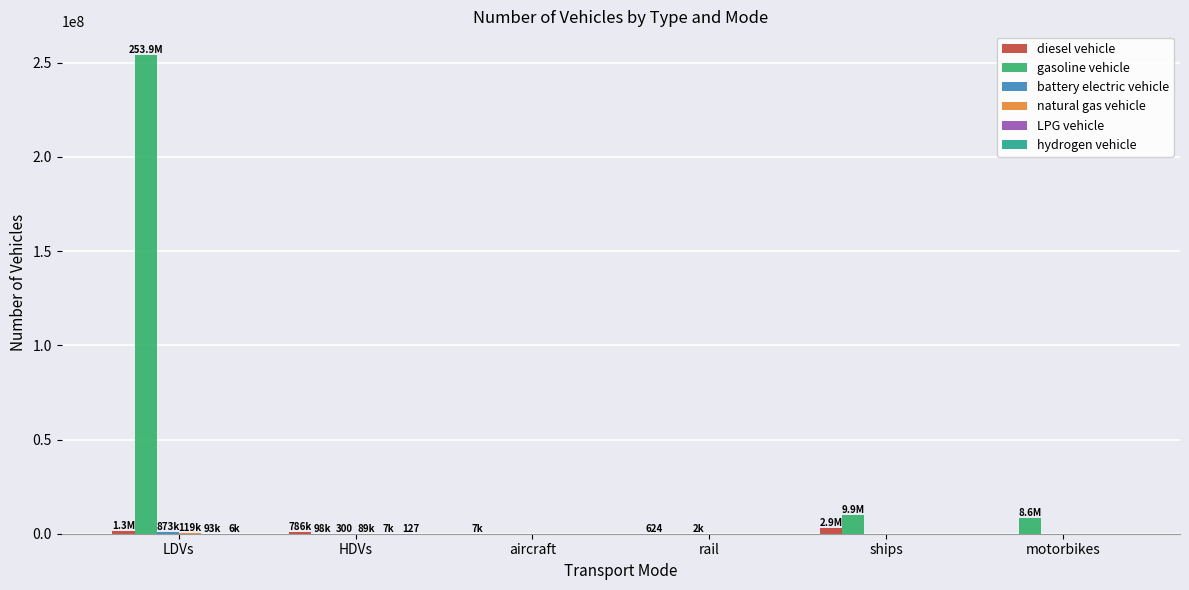

Which series has the widest spread of values?

gasoline vehicle